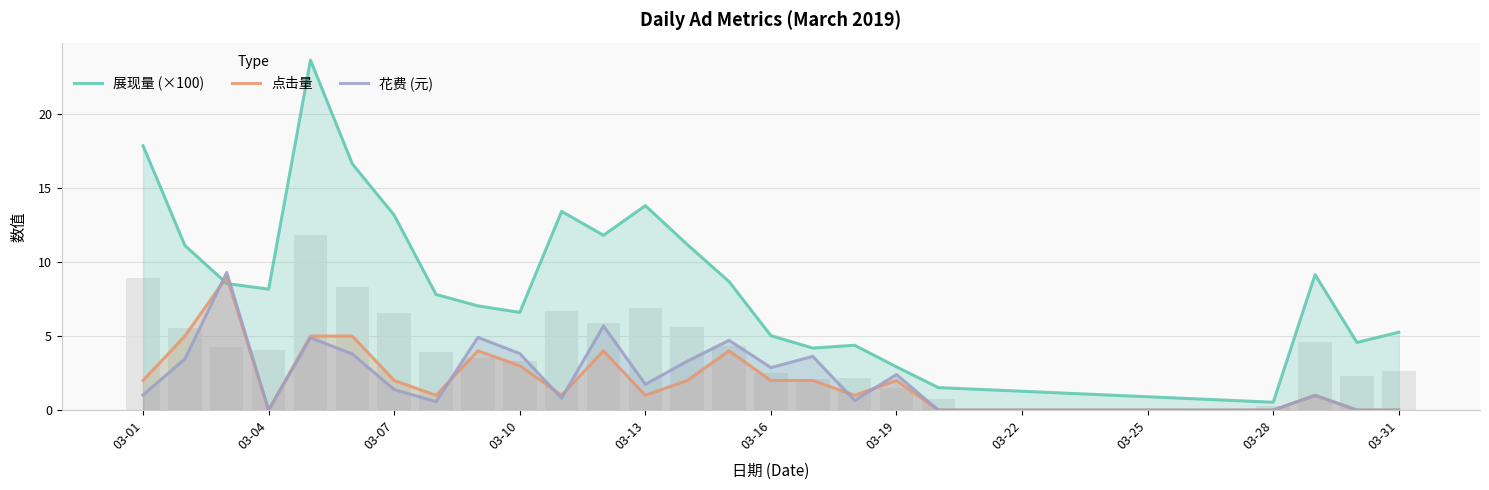

At how many categories does at least one series exceed 22?

1